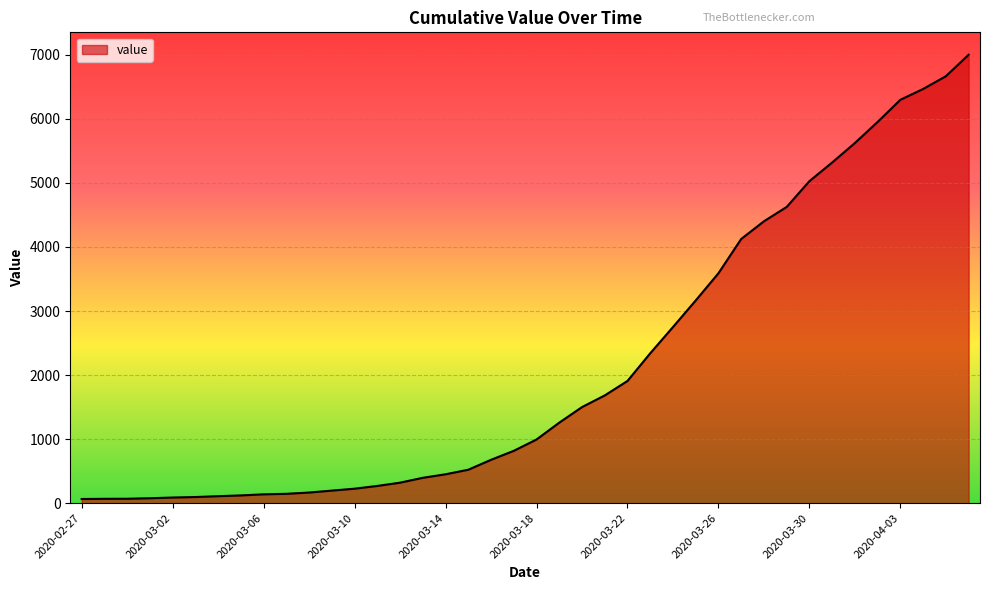

What is the maximum value shown in the chart?

7001